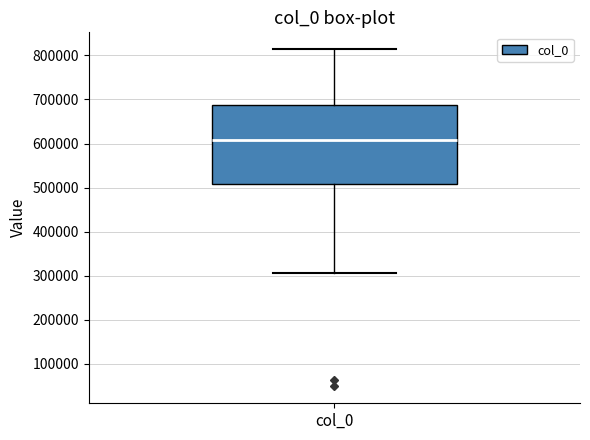

Transcribe this box plot: give where the median line is, the range the box spans, and where the two whiskers end, as read against the y-axis. The values are not printed on the chart, so give them approximately, as read against the axis.

median 610000, box 510000 to 690000, whiskers 310000 to 810000